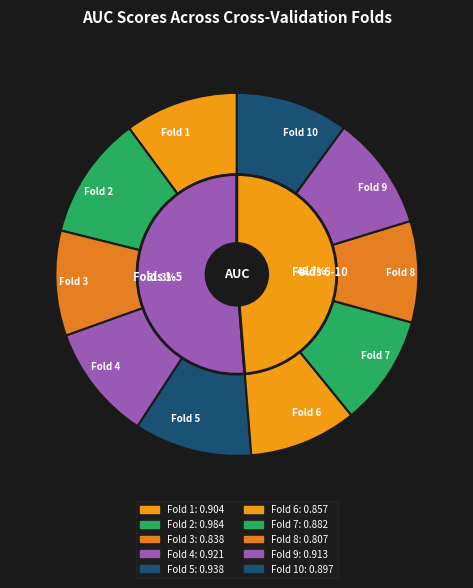

Rank the categories by value from lowest to highest.

Fold 8, Fold 3, Fold 6, Fold 7, Fold 10, Fold 1, Fold 9, Fold 4, Fold 5, Fold 2